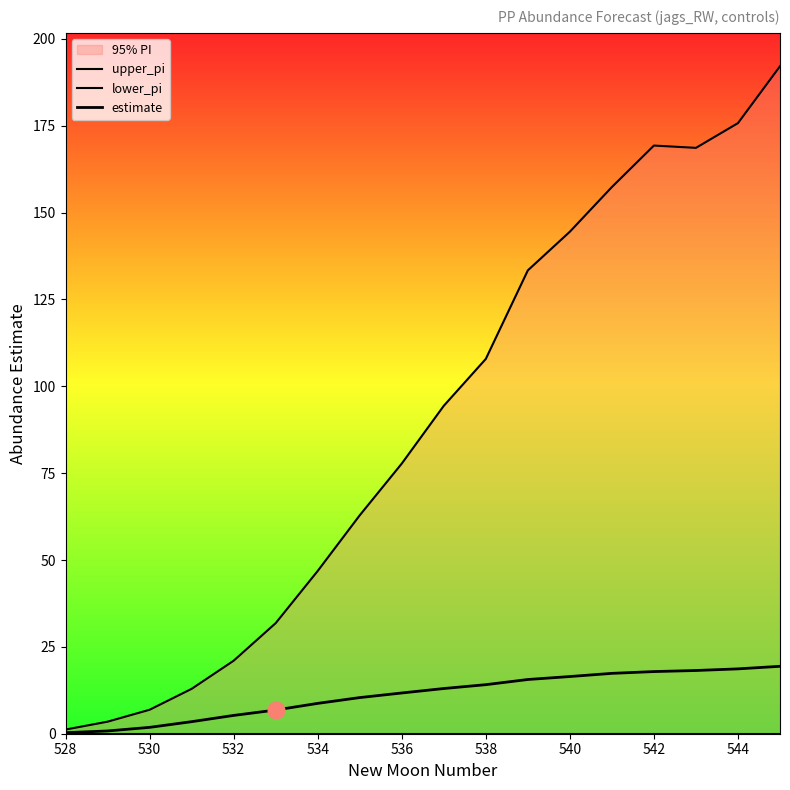

Is this an area chart (filled region under the line)?

No